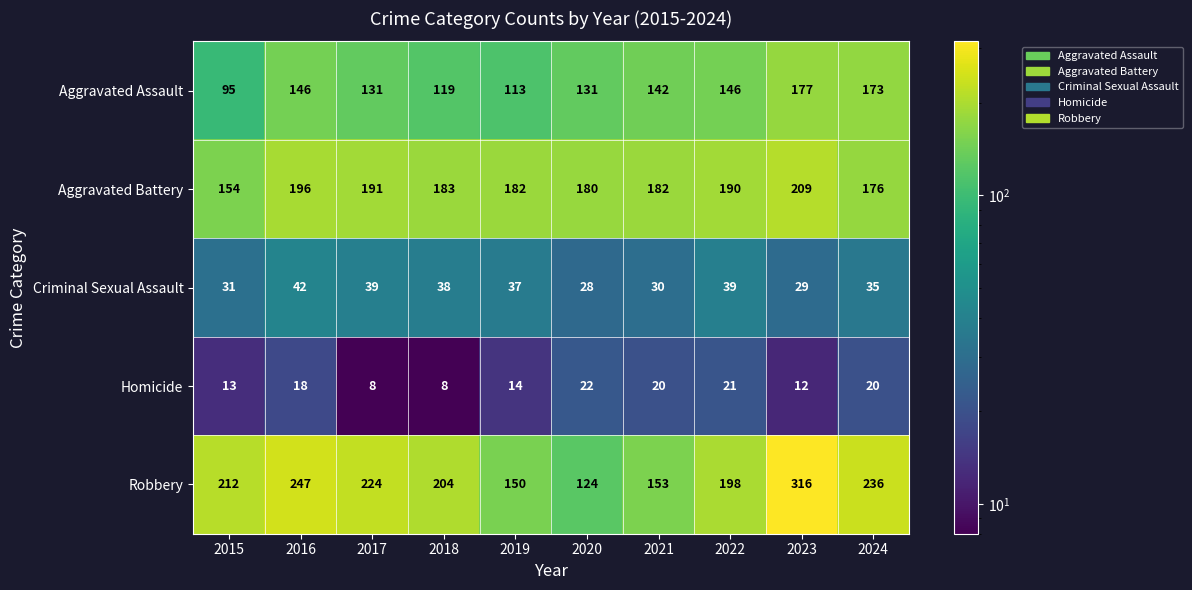

What is the total value across all series at 2023?

743